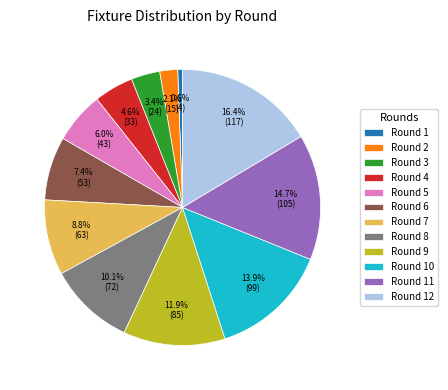

What percentage is the Round 2 slice, to the nearest percent?

2%